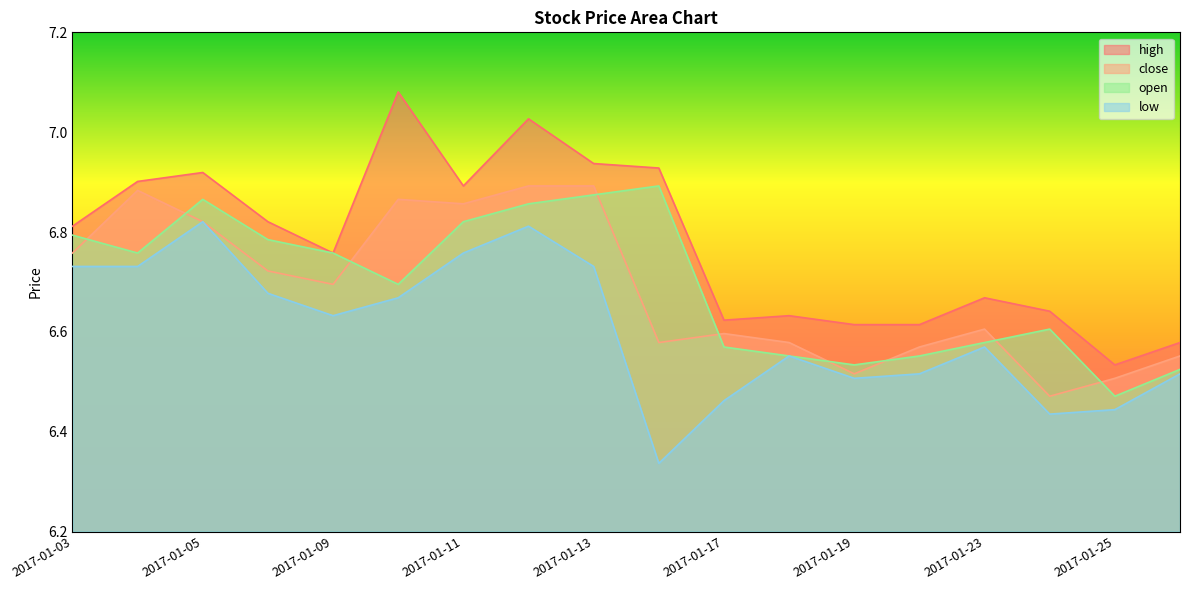

Reading left to right, list all the values displayed in this chart.

high: 2017-01-03=6.8	2017-01-04=6.9	2017-01-05=6.9	2017-01-06=6.8	2017-01-09=6.8	2017-01-10=7.1	2017-01-11=6.9	2017-01-12=7.0	2017-01-13=6.9	2017-01-16=6.9	2017-01-17=6.6	2017-01-18=6.6	2017-01-19=6.6	2017-01-20=6.6	2017-01-23=6.7	2017-01-24=6.6	2017-01-25=6.5	2017-01-26=6.6
close: 2017-01-03=6.8	2017-01-04=6.9	2017-01-05=6.8	2017-01-06=6.7	2017-01-09=6.7	2017-01-10=6.9	2017-01-11=6.9	2017-01-12=6.9	2017-01-13=6.9	2017-01-16=6.6	2017-01-17=6.6	2017-01-18=6.6	2017-01-19=6.5	2017-01-20=6.6	2017-01-23=6.6	2017-01-24=6.5	2017-01-25=6.5	2017-01-26=6.6
open: 2017-01-03=6.8	2017-01-04=6.8	2017-01-05=6.9	2017-01-06=6.8	2017-01-09=6.8	2017-01-10=6.7	2017-01-11=6.8	2017-01-12=6.9	2017-01-13=6.9	2017-01-16=6.9	2017-01-17=6.6	2017-01-18=6.6	2017-01-19=6.5	2017-01-20=6.6	2017-01-23=6.6	2017-01-24=6.6	2017-01-25=6.5	2017-01-26=6.5
low: 2017-01-03=6.7	2017-01-04=6.7	2017-01-05=6.8	2017-01-06=6.7	2017-01-09=6.6	2017-01-10=6.7	2017-01-11=6.8	2017-01-12=6.8	2017-01-13=6.7	2017-01-16=6.3	2017-01-17=6.5	2017-01-18=6.6	2017-01-19=6.5	2017-01-20=6.5	2017-01-23=6.6	2017-01-24=6.4	2017-01-25=6.4	2017-01-26=6.5